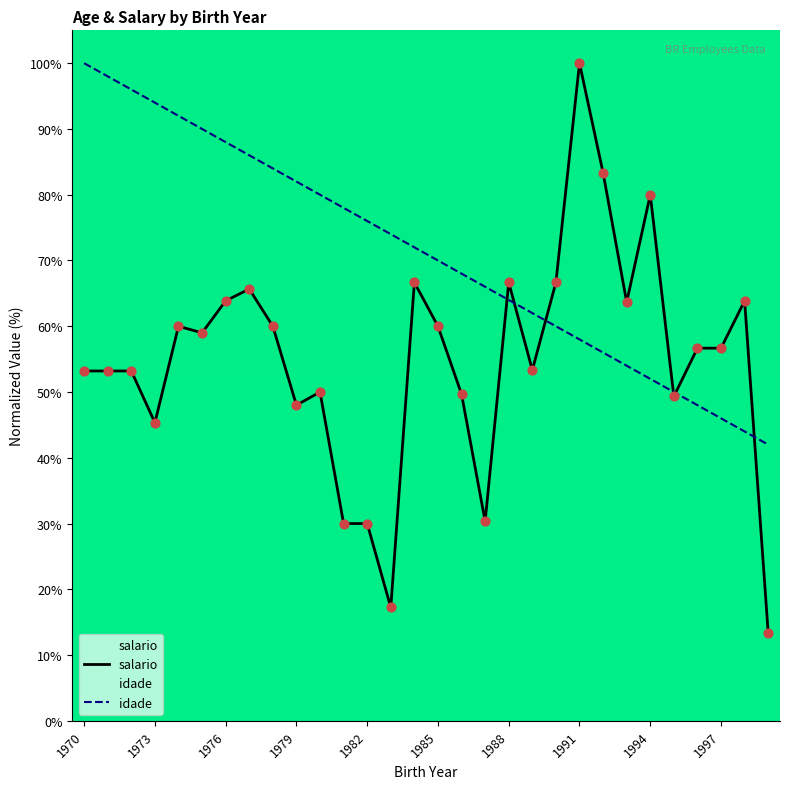

Which series has the widest spread of Y values?

salario